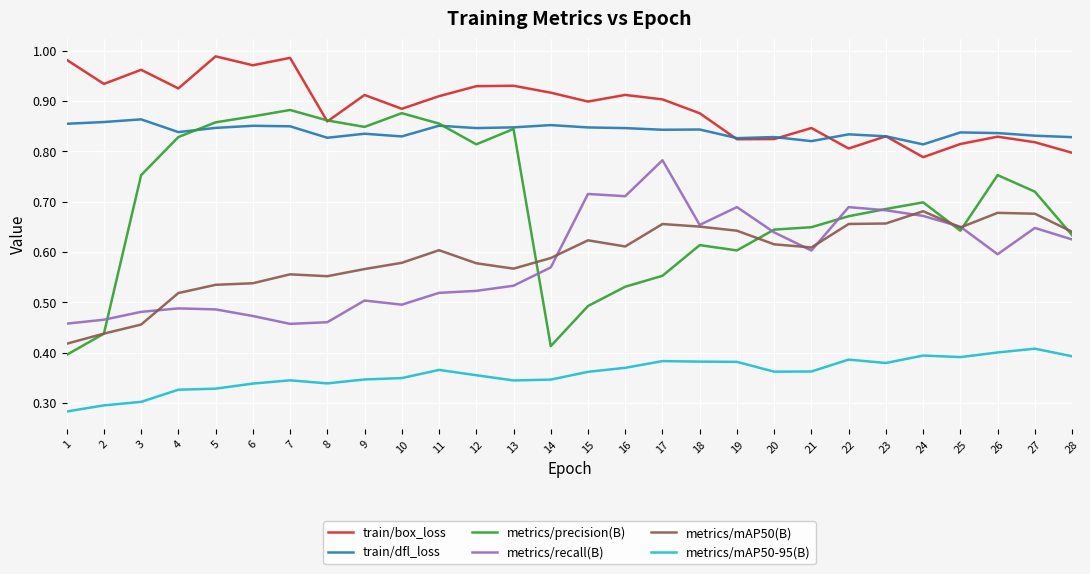

The metrics/mAP50-95(B) series shows 0.1 at 26. True or false?

False